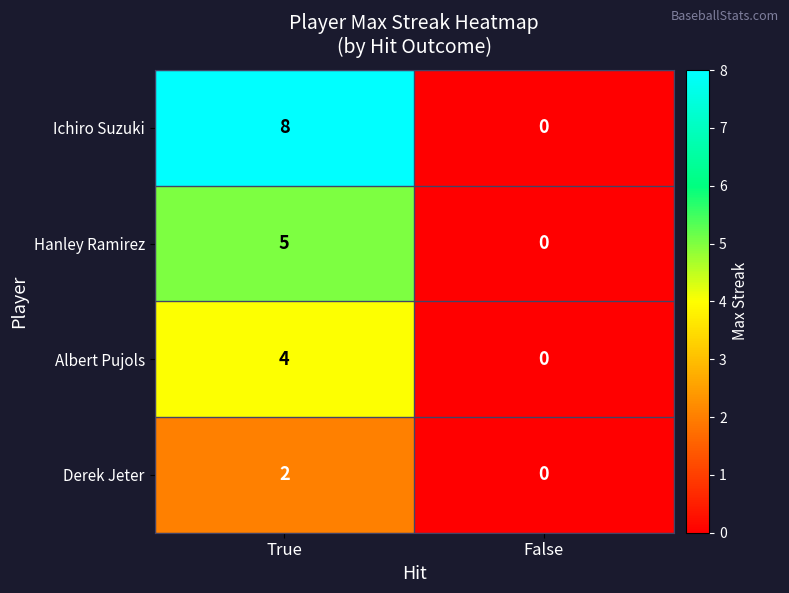

At which category is the sum across all series the highest?

True